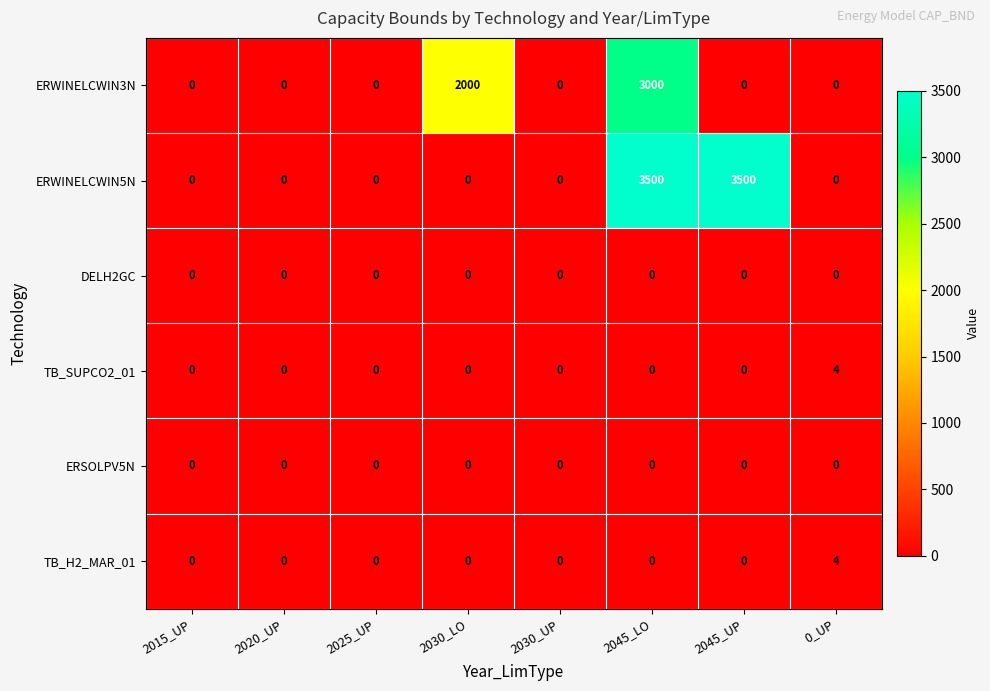

How many values in the ERWINELCWIN5N series exceed 0?

2